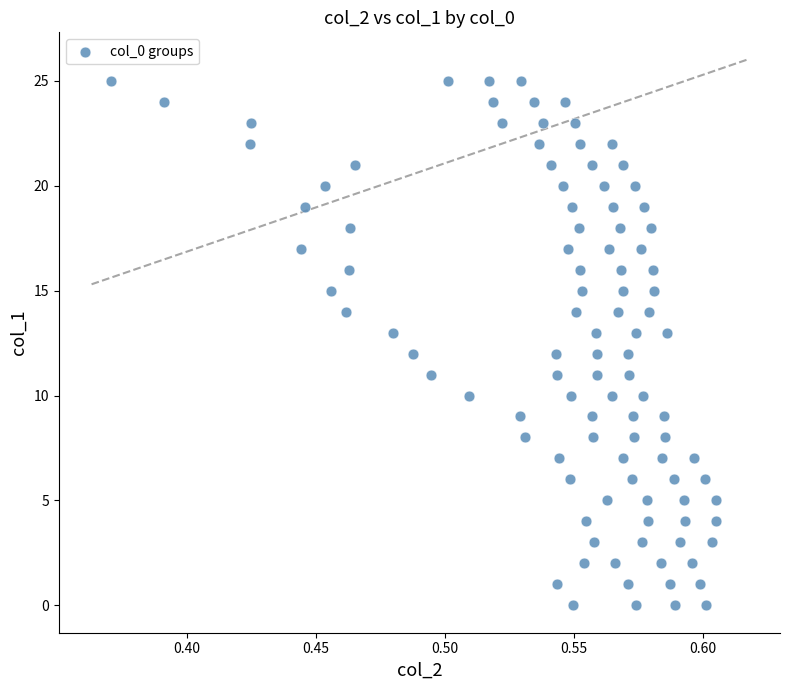

What is the range of Y values (max minus min)?

25